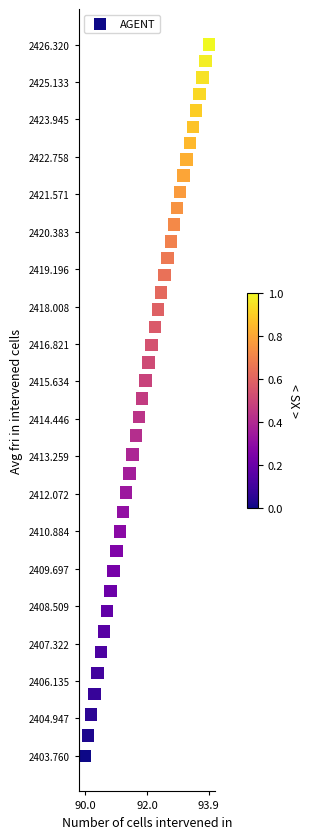

What is the range of Y values (max minus min)?

22.6